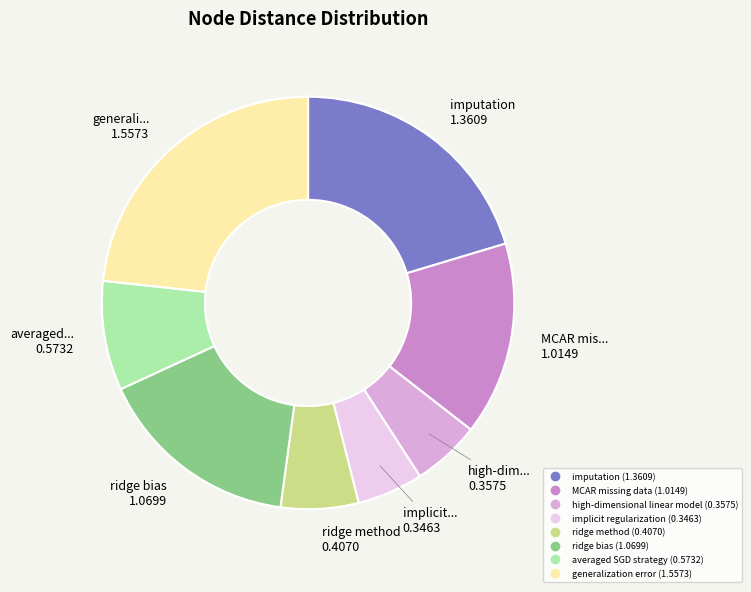

How many segments does this pie chart have?

8